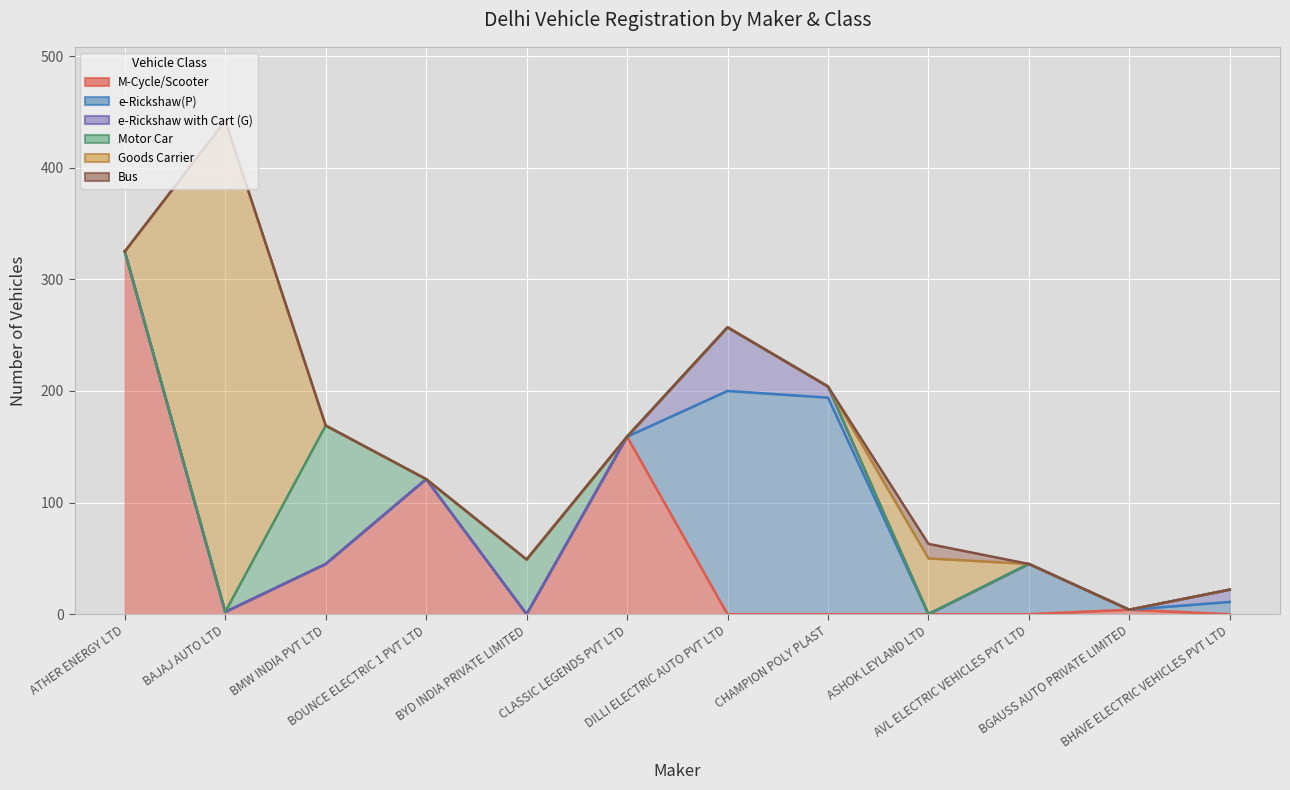

What is the label of the 4th point from the left?

BOUNCE ELECTRIC 1 PVT LTD